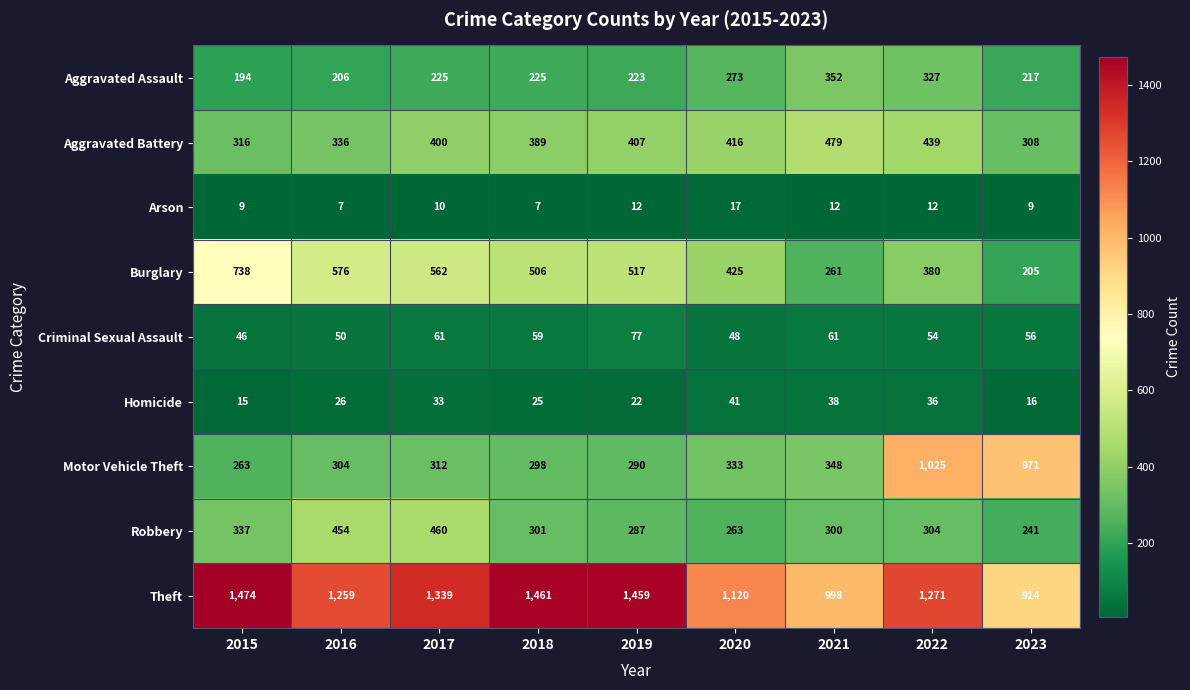

How many distinct data groups are displayed?

9